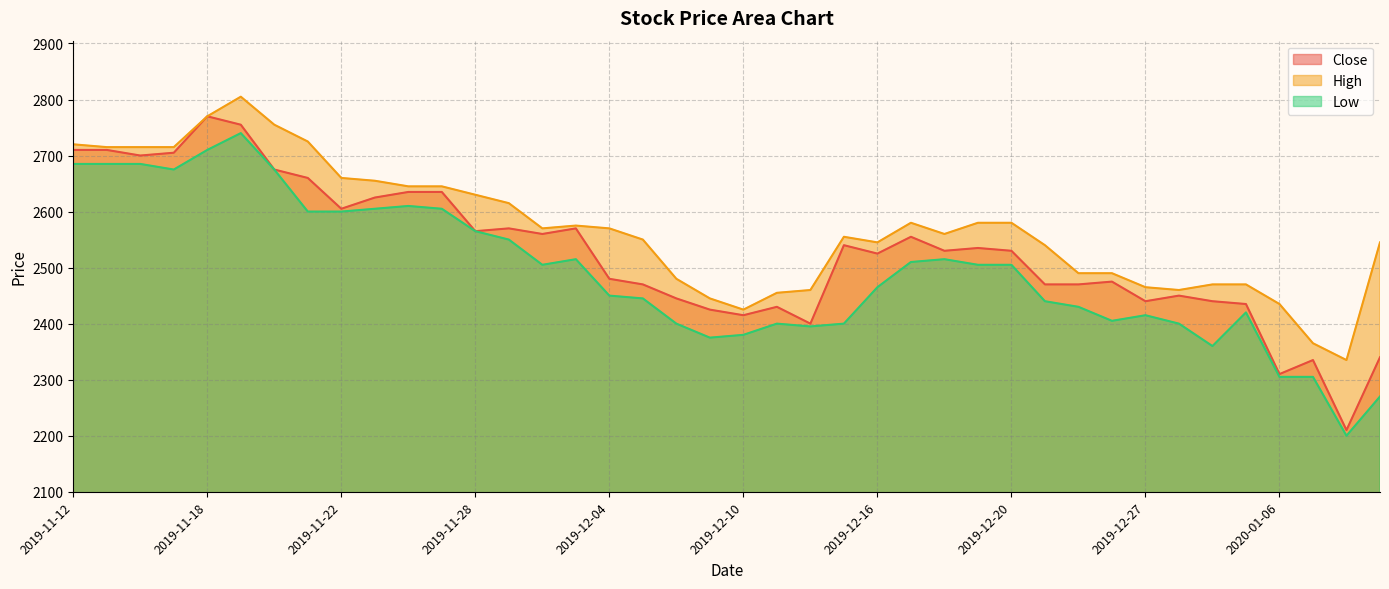

Which series changed the most between 2019-11-22 and 2019-12-13?

Low